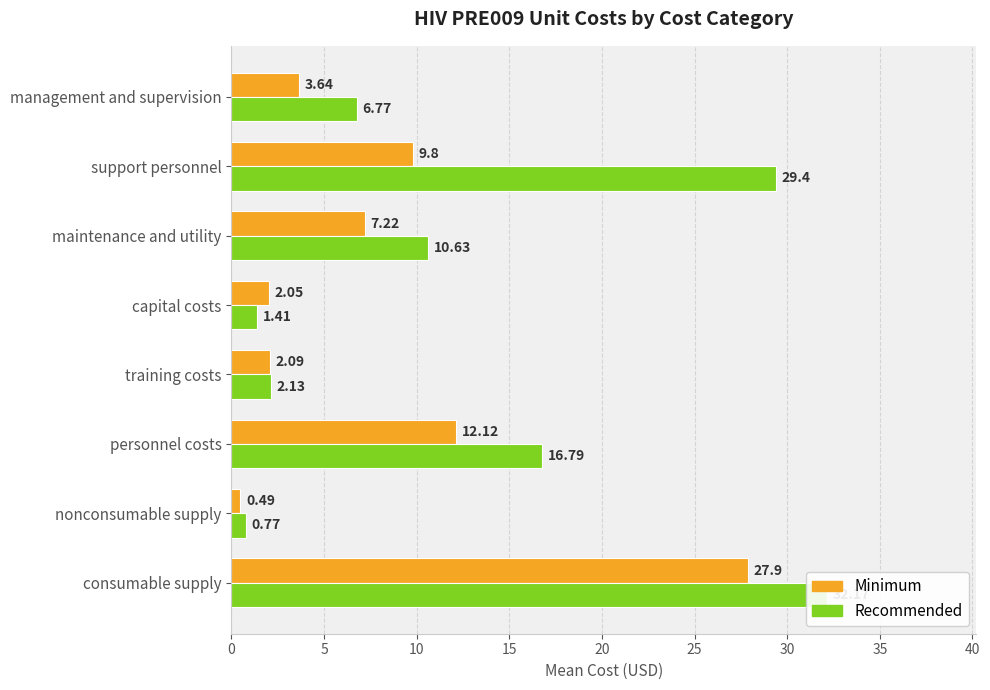

Reading left to right, list all the values displayed in this chart.

Minimum: 27.9	0.5	12.1	2.1	2.0	7.2	9.8	3.6
Recommended: 32.2	0.8	16.8	2.1	1.4	10.6	29.4	6.8